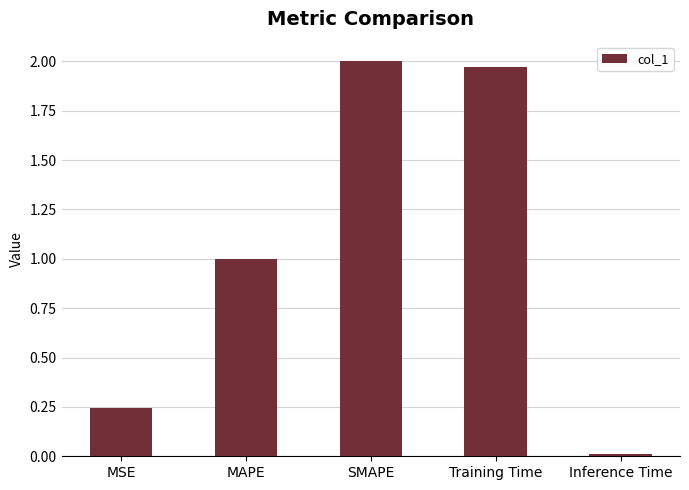

What is the average value?

1.0